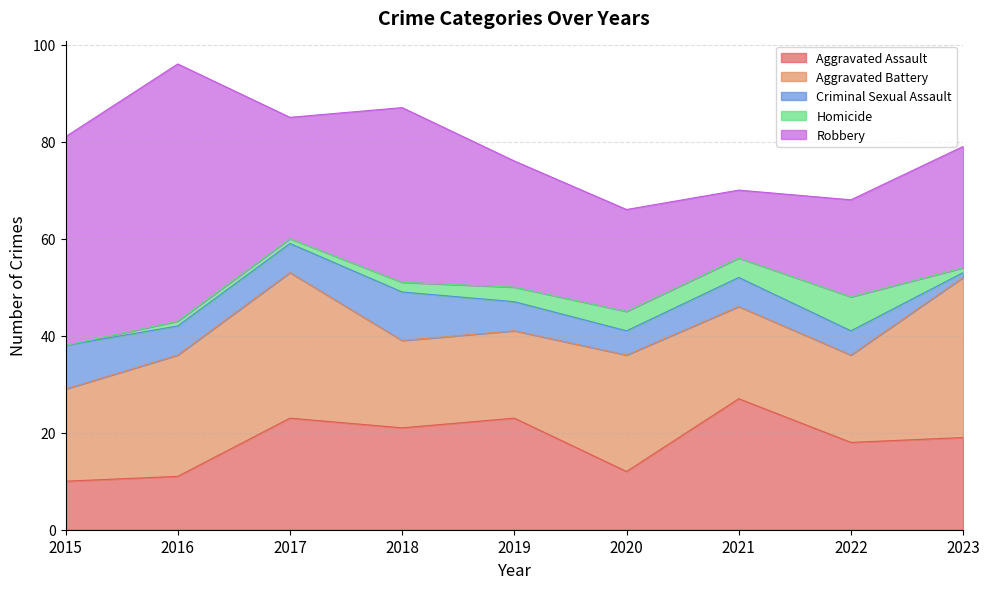

Is it true that Robbery equals 35 at 2022?

False